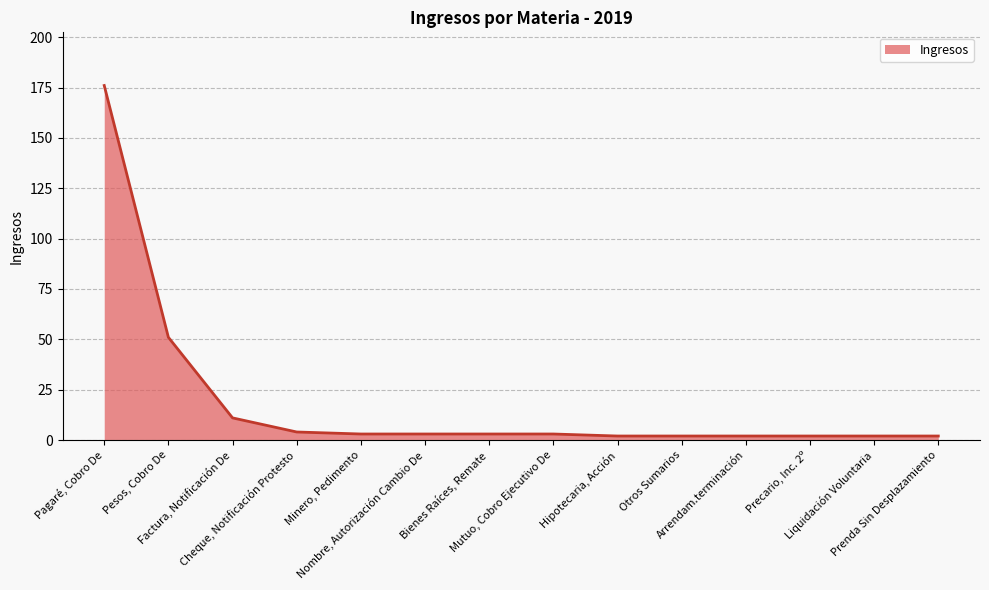

What is the change in value from Pagaré, Cobro De to Liquidación Voluntaria?

-174